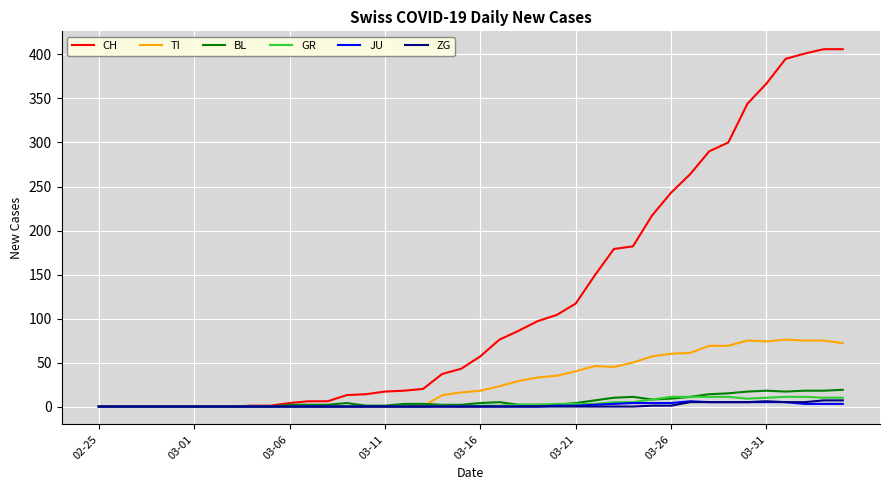

Which series has the widest spread of values?

CH